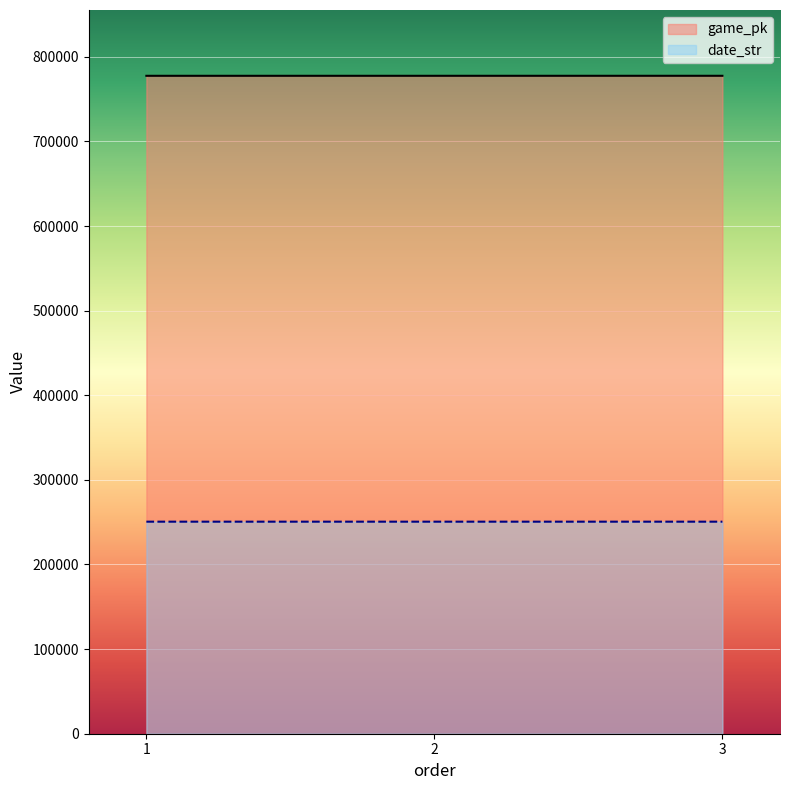

Read the game_pk value at 2, to the nearest 5.

777580